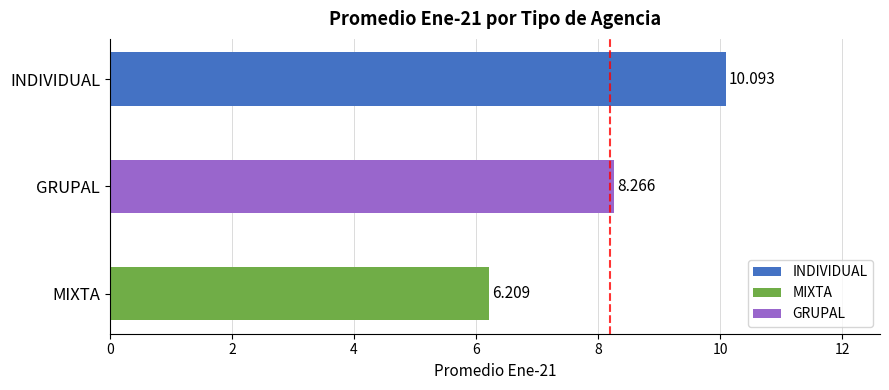

Which label corresponds to the smallest value in the chart?

MIXTA